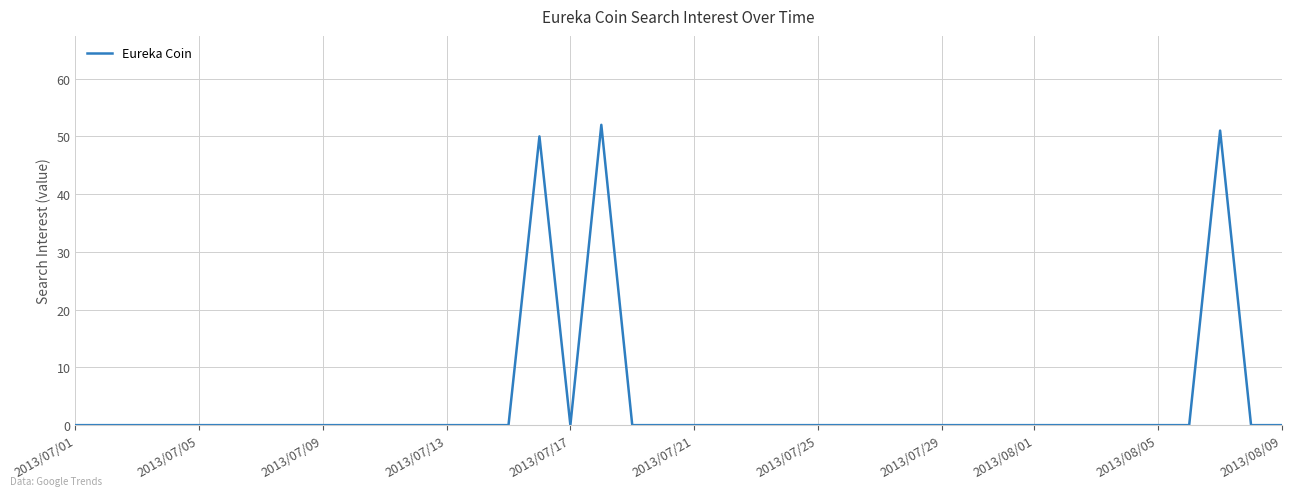

What is the greatest value displayed?

52